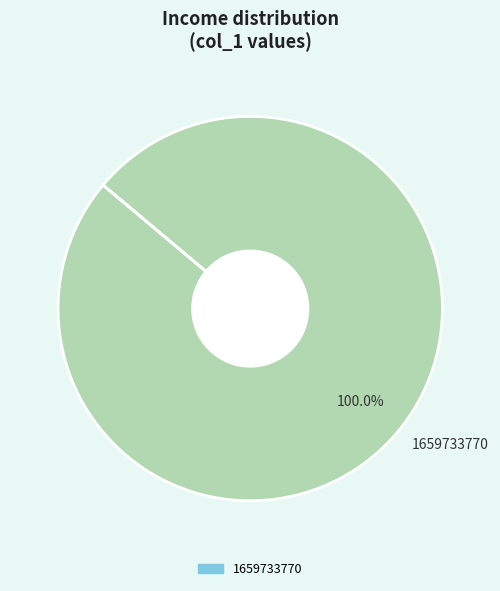

Is there a majority slice in this chart?

Yes